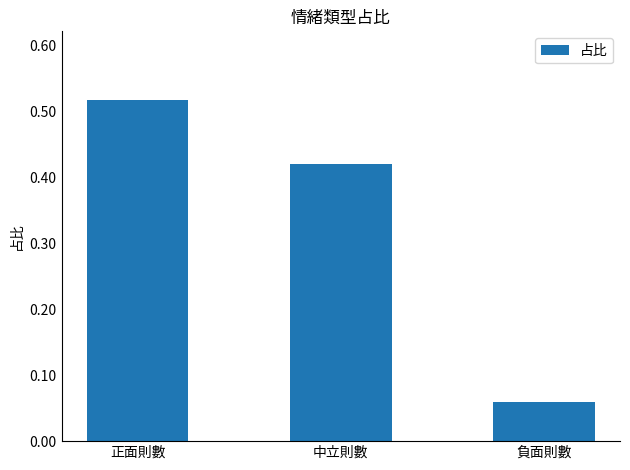

List the labels in order of value, smallest first.

負面則數, 中立則數, 正面則數